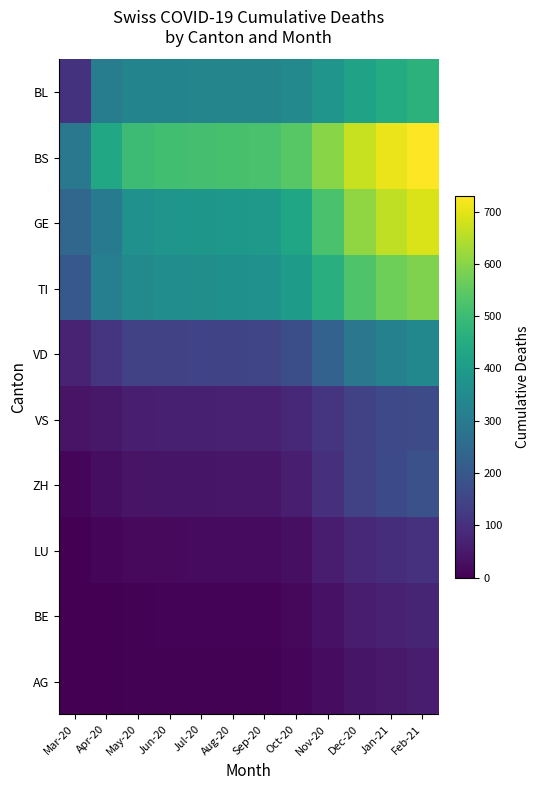

Reading left to right, what are all the values shown in this chart?

BL: Mar-20=108	Apr-20=309	May-20=330	Jun-20=330	Jul-20=331	Aug-20=331	Sep-20=332	Oct-20=345	Nov-20=380	Dec-20=420	Jan-21=450	Feb-21=470
BS: Mar-20=292	Apr-20=434	May-20=500	Jun-20=510	Jul-20=515	Aug-20=518	Sep-20=520	Oct-20=540	Nov-20=600	Dec-20=670	Jan-21=710	Feb-21=730
GE: Mar-20=241	Apr-20=305	May-20=370	Jun-20=380	Jul-20=385	Aug-20=388	Sep-20=392	Oct-20=430	Nov-20=520	Dec-20=610	Jan-21=660	Feb-21=690
TI: Mar-20=202	Apr-20=314	May-20=350	Jun-20=358	Jul-20=362	Aug-20=365	Sep-20=368	Oct-20=400	Nov-20=460	Dec-20=530	Jan-21=570	Feb-21=590
VD: Mar-20=71	Apr-20=112	May-20=140	Jun-20=145	Jul-20=148	Aug-20=150	Sep-20=152	Oct-20=175	Nov-20=230	Dec-20=290	Jan-21=320	Feb-21=340
VS: Mar-20=39	Apr-20=46	May-20=60	Jun-20=63	Jul-20=65	Aug-20=66	Sep-20=67	Oct-20=80	Nov-20=110	Dec-20=140	Jan-21=160	Feb-21=170
ZH: Mar-20=11	Apr-20=26	May-20=38	Jun-20=40	Jul-20=42	Aug-20=43	Sep-20=44	Oct-20=60	Nov-20=100	Dec-20=140	Jan-21=165	Feb-21=180
LU: Mar-20=0	Apr-20=13	May-20=18	Jun-20=19	Jul-20=20	Aug-20=20	Sep-20=21	Oct-20=30	Nov-20=55	Dec-20=80	Jan-21=95	Feb-21=105
BE: Mar-20=0	Apr-20=0	May-20=5	Jun-20=6	Jul-20=7	Aug-20=7	Sep-20=8	Oct-20=15	Nov-20=35	Dec-20=55	Jan-21=68	Feb-21=75
AG: Mar-20=0	Apr-20=0	May-20=3	Jun-20=4	Jul-20=5	Aug-20=5	Sep-20=5	Oct-20=10	Nov-20=25	Dec-20=40	Jan-21=50	Feb-21=58